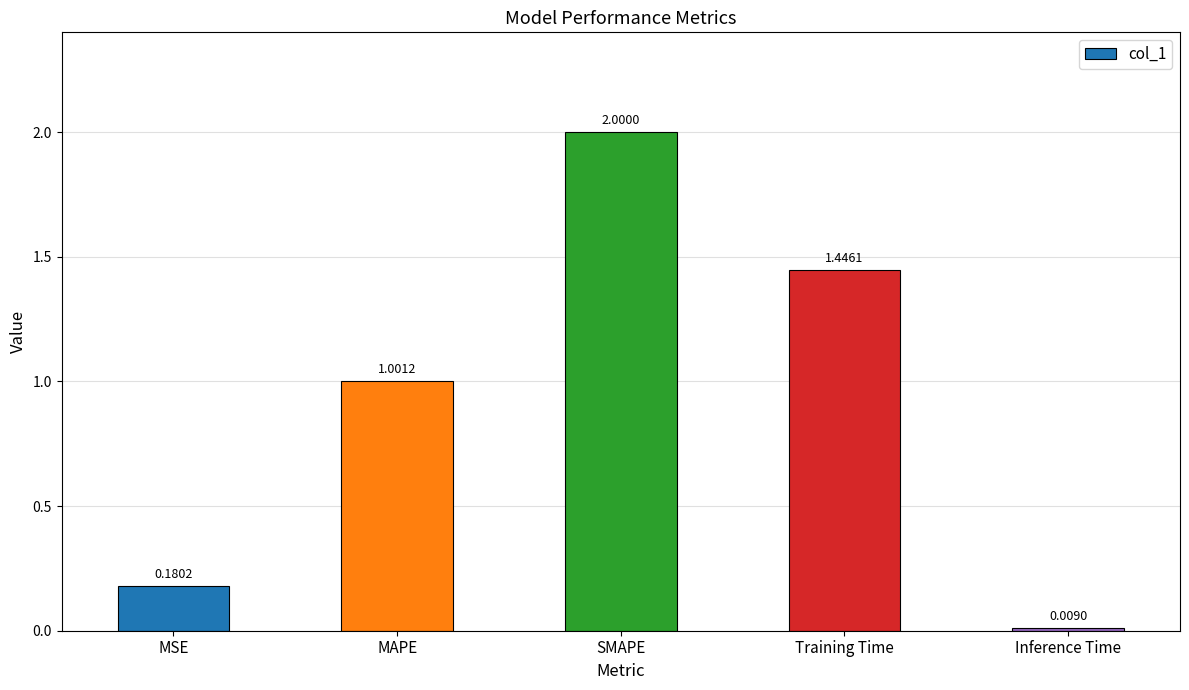

Which label corresponds to the largest value in the chart?

SMAPE